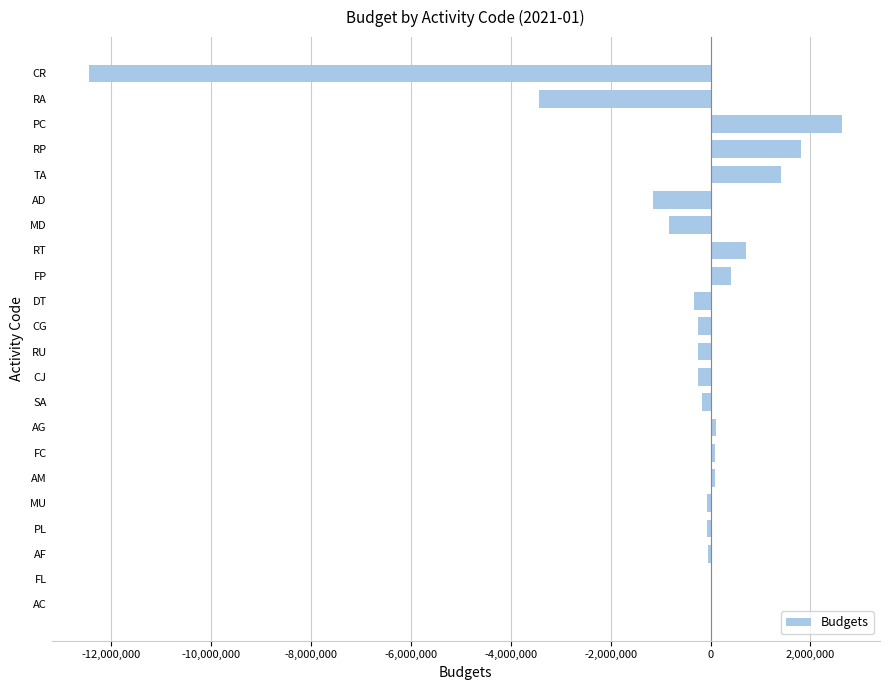

What is the approximate value at FP?

408973.2